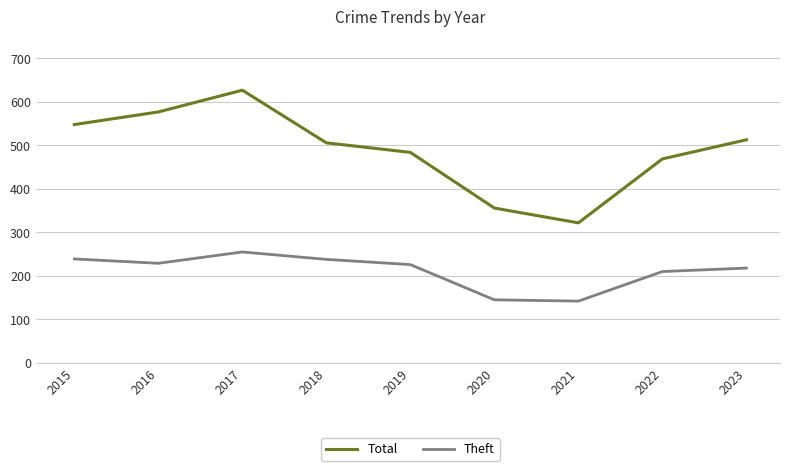

At which category does Total reach its first local peak?

2017